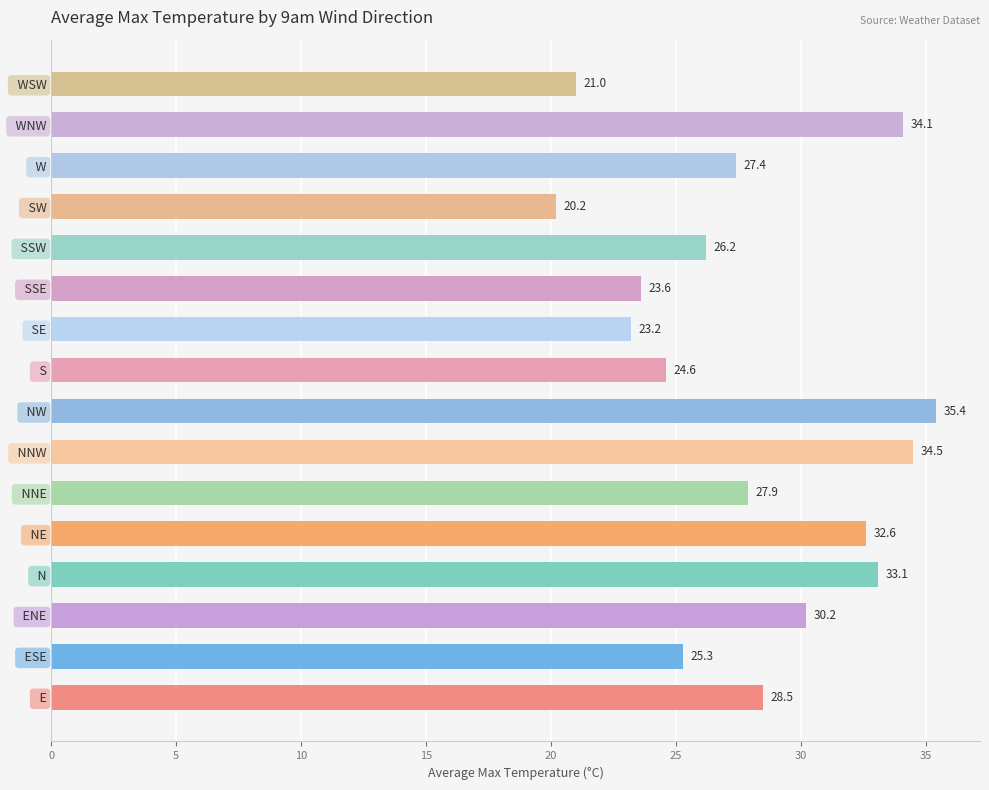

The value at   SSE is 7.0. True or false?

False